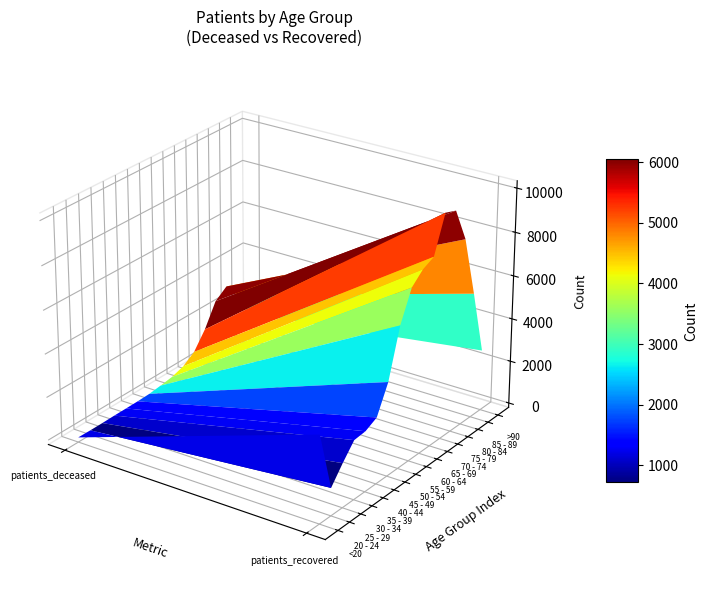

What is the difference between the 45 - 49 values at 20 - 24 and <20?

4065